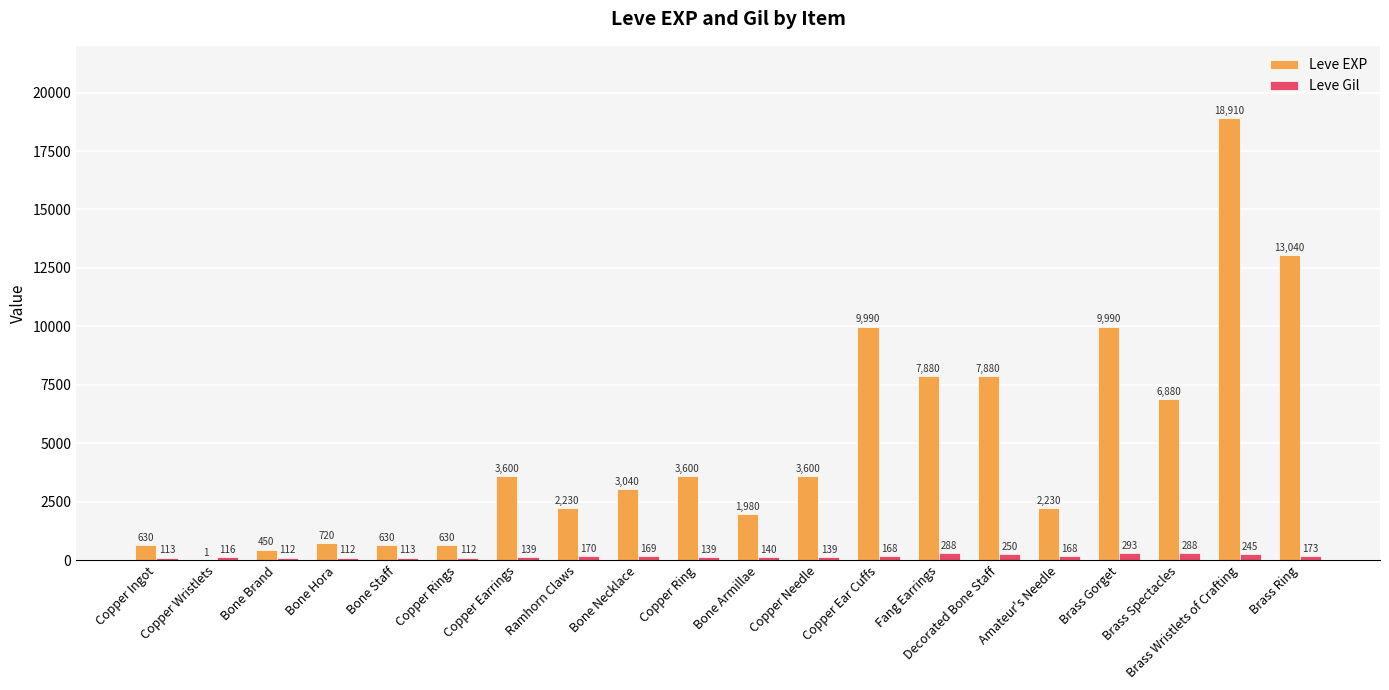

Where does the Leve Gil series first go above 168?

Ramhorn Claws